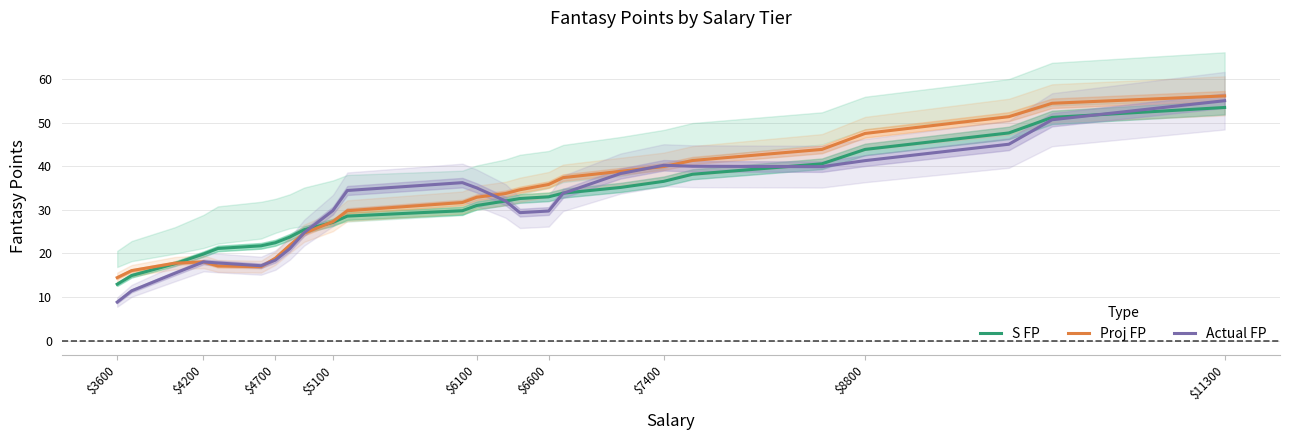

What is the maximum value for Actual FP?

55.1